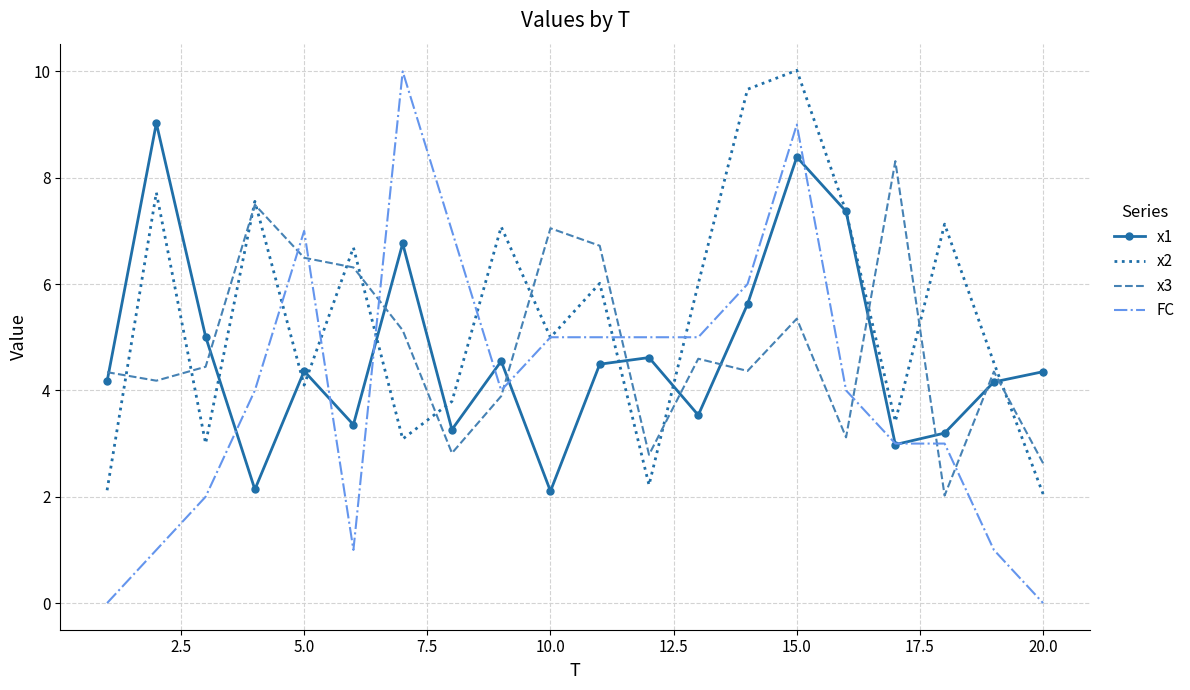

Which series has the widest spread of values?

FC